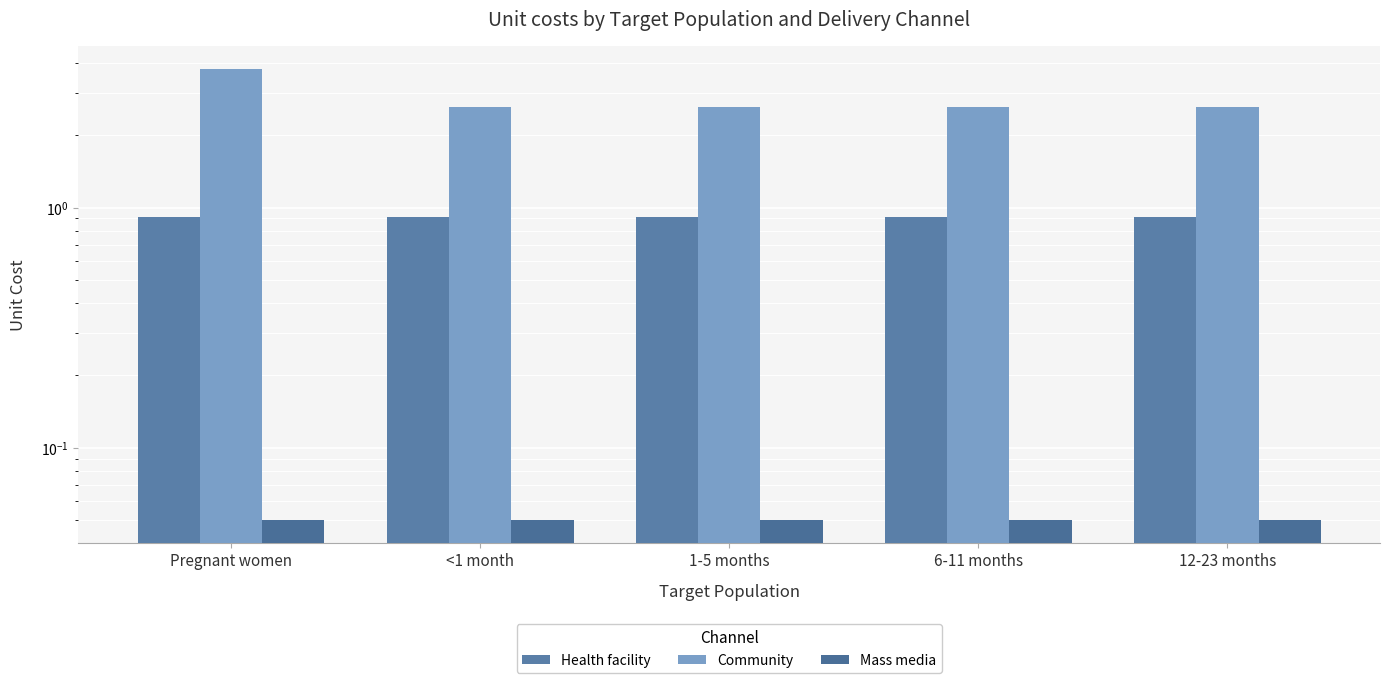

How many bars are there in each group?

3